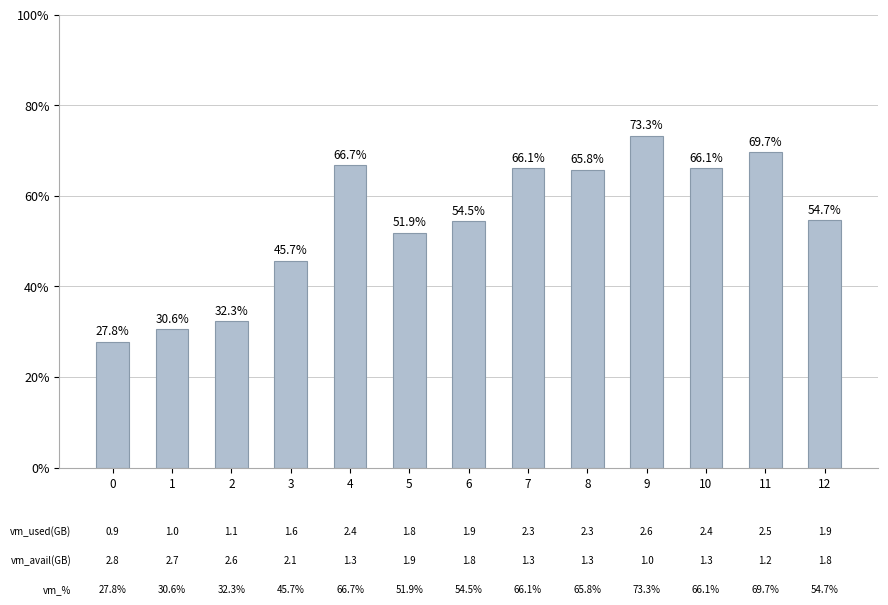

How many data points are less than 54?

5